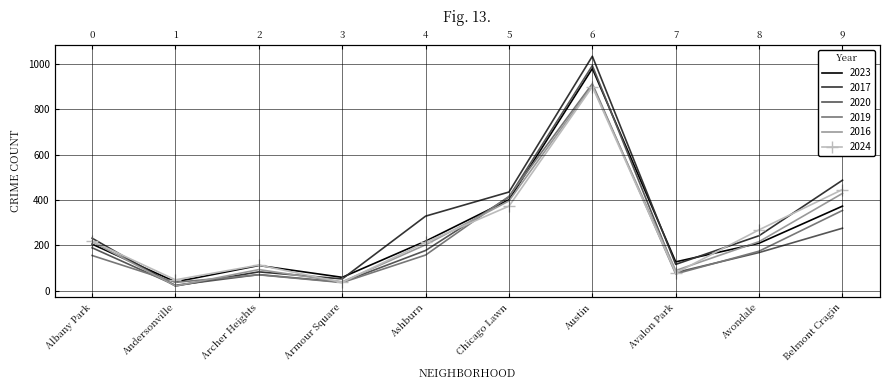

At which category is the sum across all series the highest?

Austin